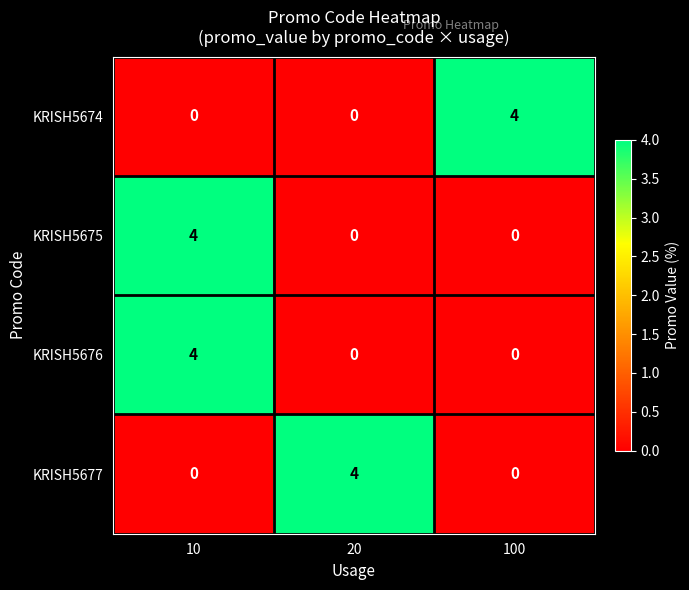

Is it true that KRISH5676 equals 1 at 10?

False